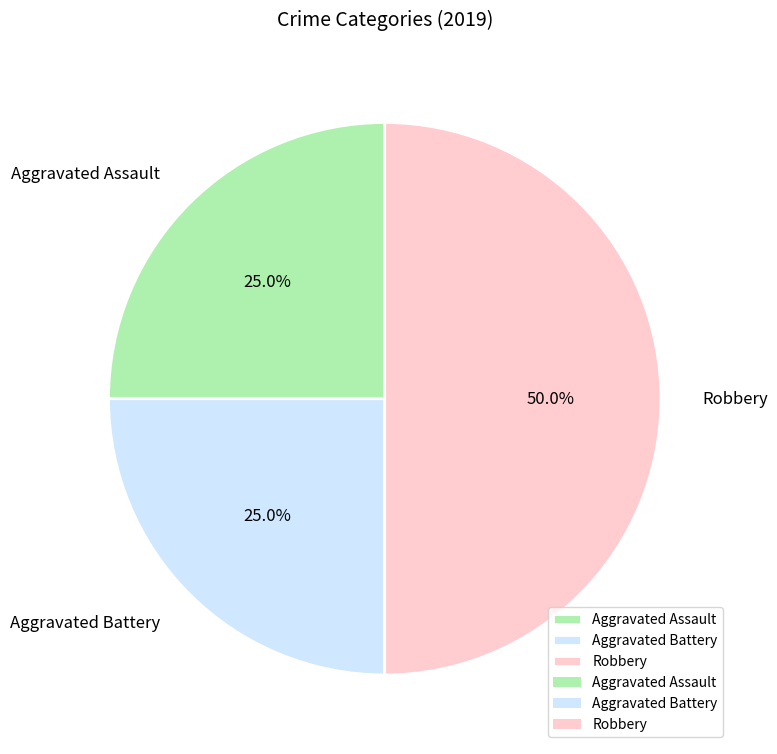

How many segments does this pie chart have?

3